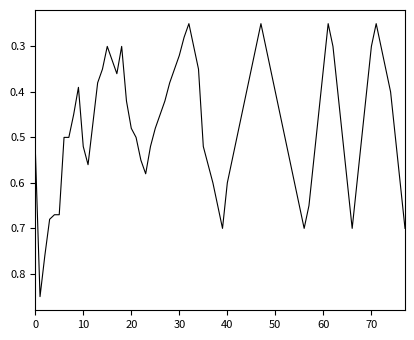

Which has a higher value, 10 or 30?

10